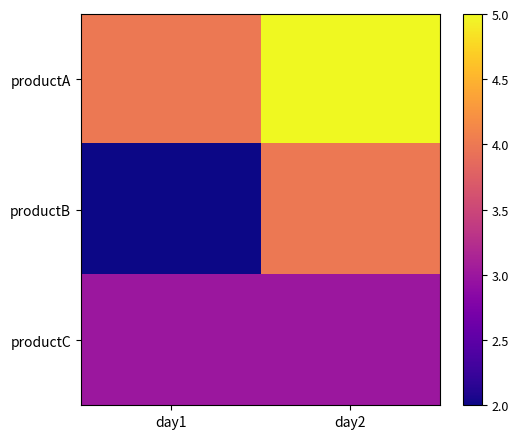

Reading right to left, what are all the values shown in this chart?

productA: day2=5	day1=4
productB: day2=4	day1=2
productC: day2=3	day1=3